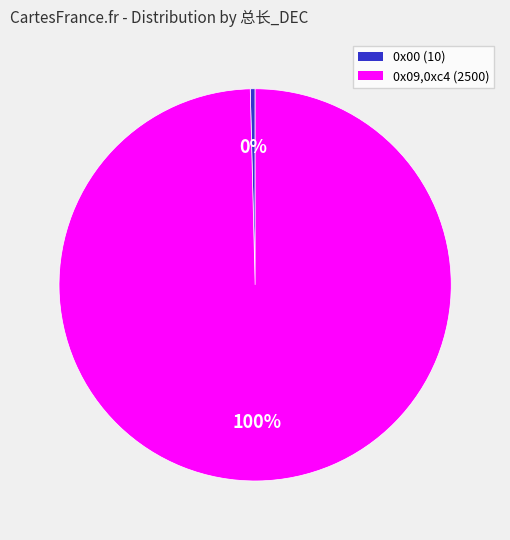

Which slice represents more than half of the pie?

0x09,0xc4 (2500)